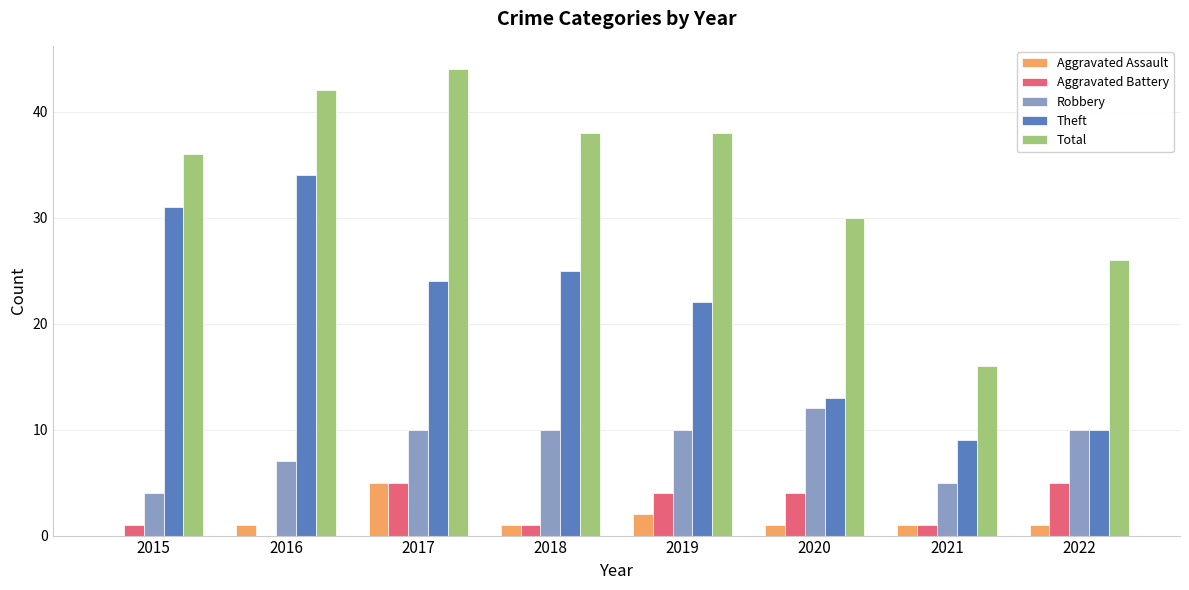

What is the total value across all series at 2022?

52